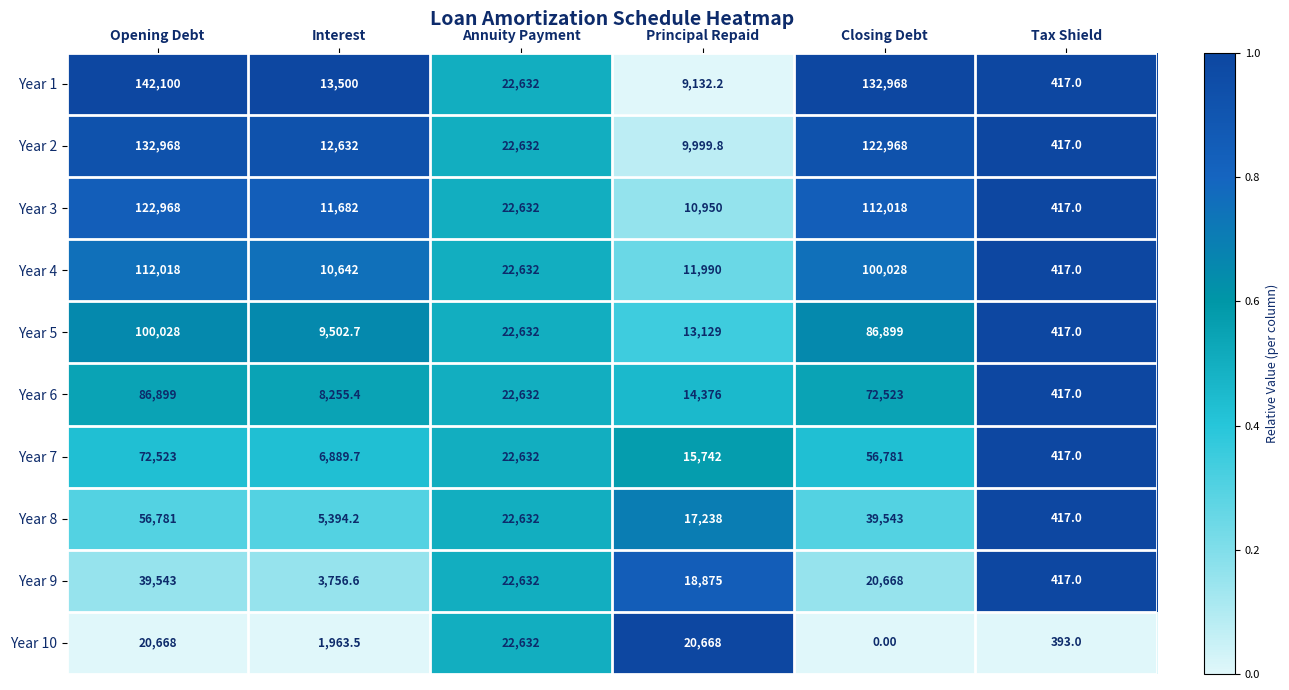

Which category has the highest value in the Year 5 series?

Opening Debt